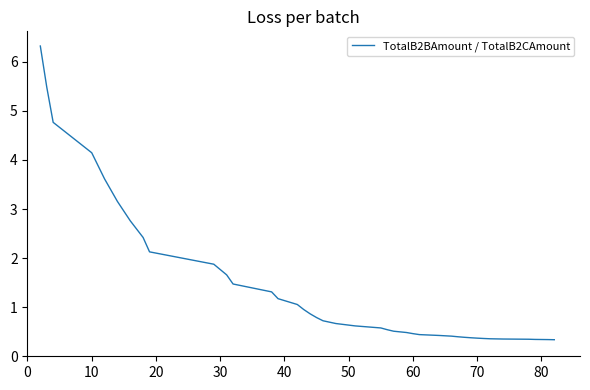

What is the sum of all values?

55.8